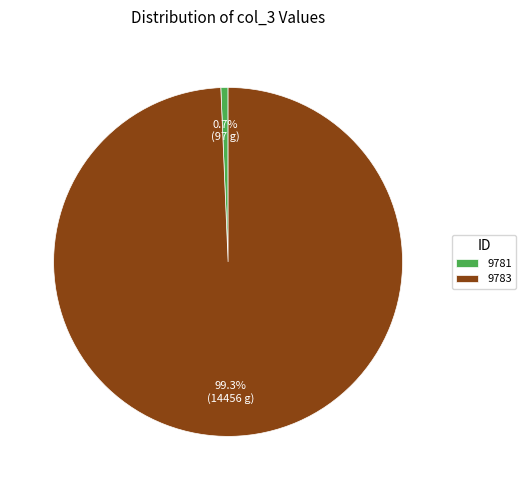

Between 9781 and 9783, which is larger?

9783